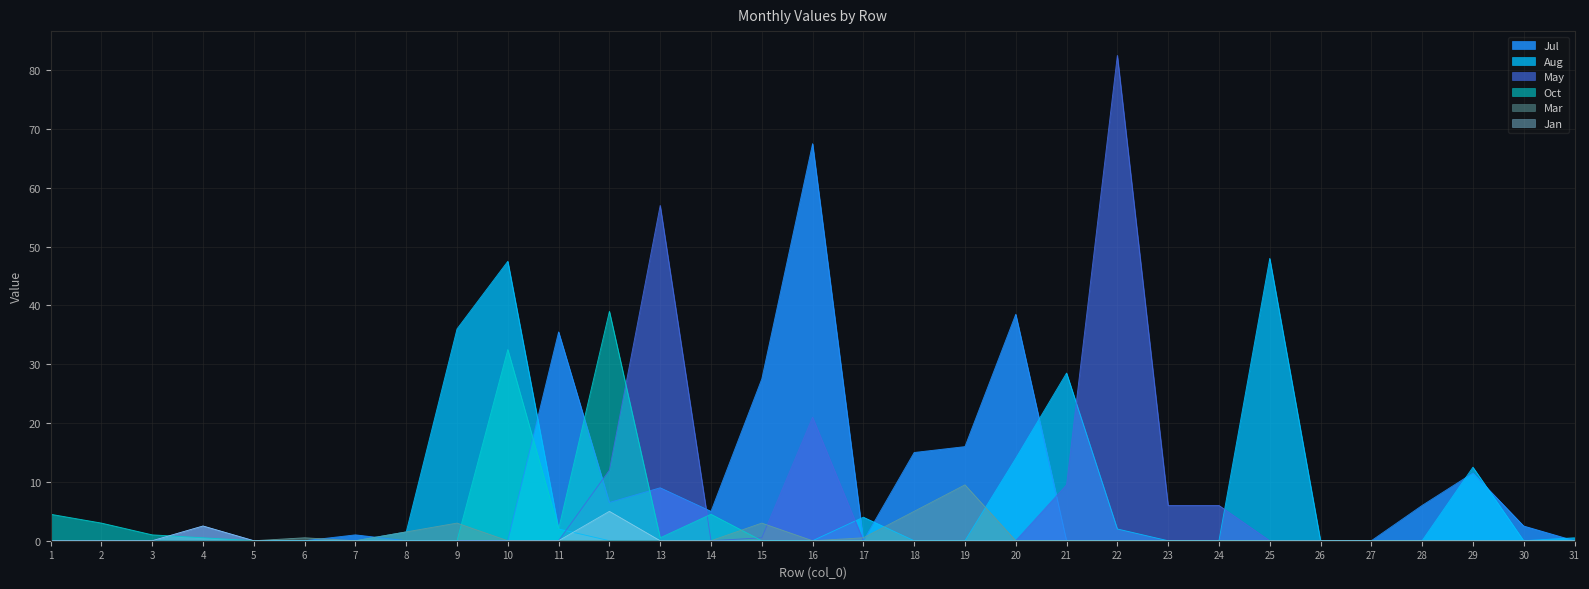

At which label is Oct closest to 19?

10